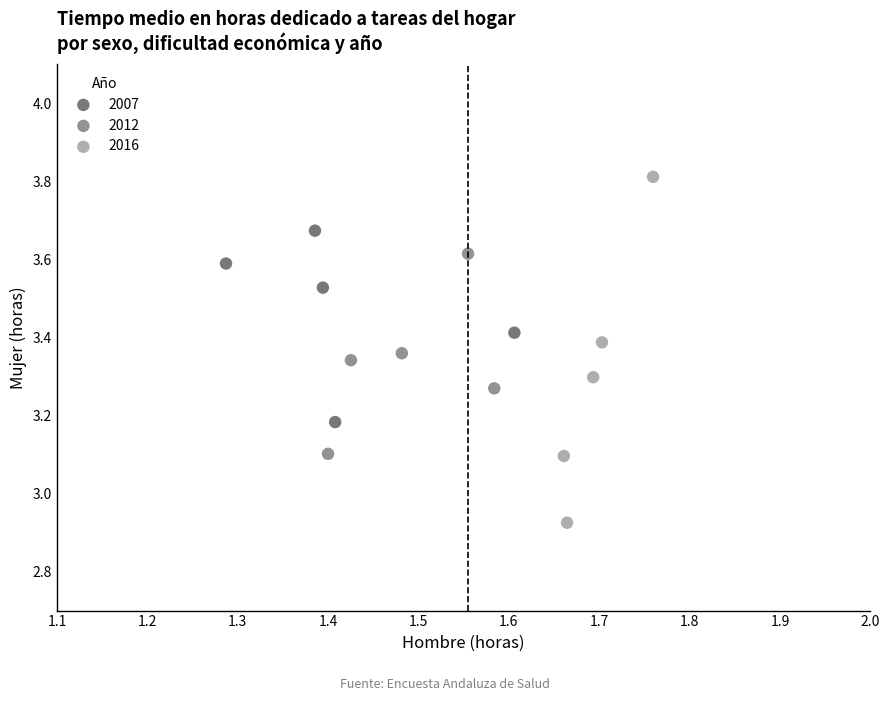

Which series contains the lowest Y value?

2016